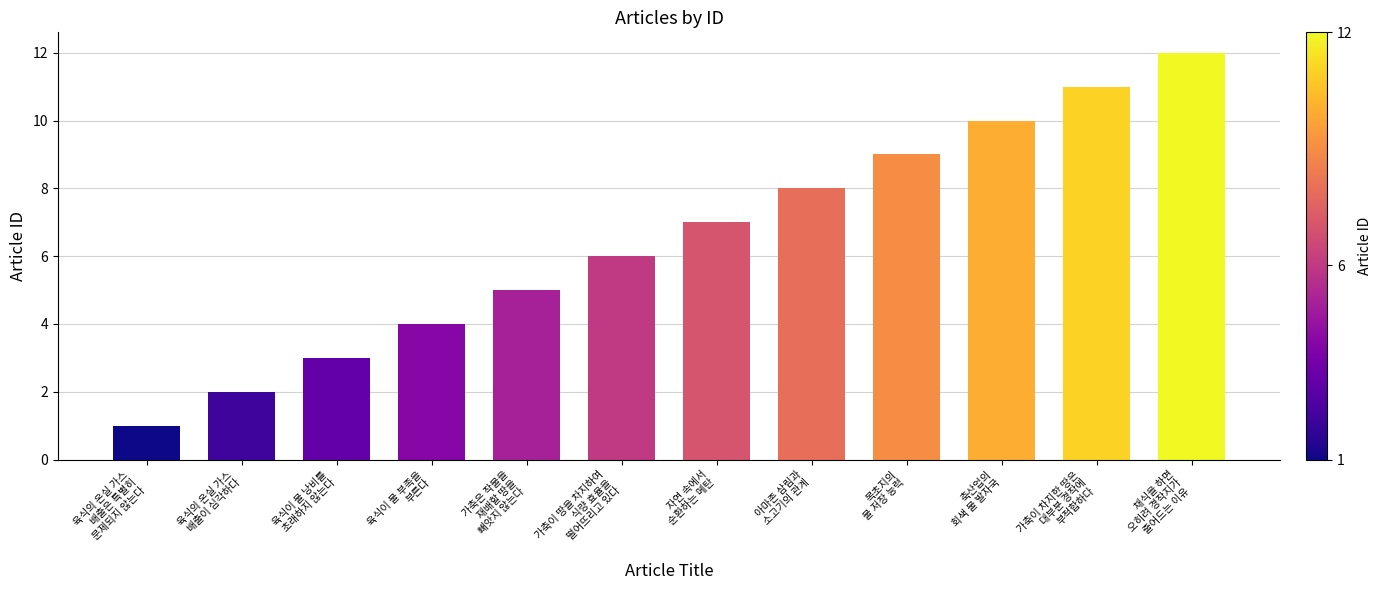

Rank the categories by value from lowest to highest.

육식의 온실 가스
배출은 특별히
문제되지 않는다, 육식의 온실 가스
배출이 심각하다, 육식이 물 낭비를
초래하지 않는다, 육식이 물 부족을
부른다, 가축은 작물을
재배할 땅을
빼앗지 않는다, 가축이 땅을 차지하여
식량 효율을
떨어뜨리고 있다, 자연 속에서
순환하는 메탄, 아마존 삼림과
소고기의 관계, 목초지의
물 저장 능력, 축산업의
회색 물 발자국, 가축이 차지한 땅은
대부분 경작에
부적합하다, 채식을 하면
오히려 경작지가
줄어드는 이유